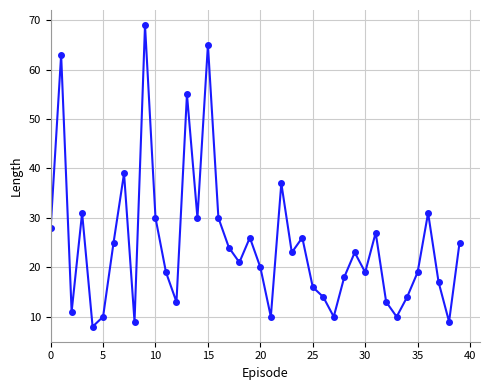

Is this an area chart (filled region under the line)?

No